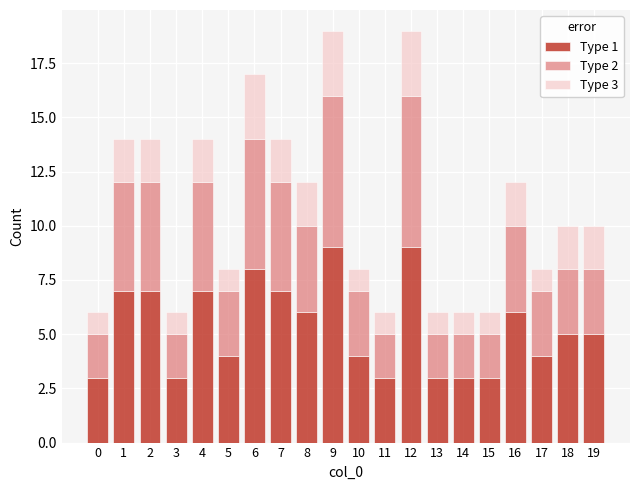

Is it true that Type 1 equals 1 at 11?

False